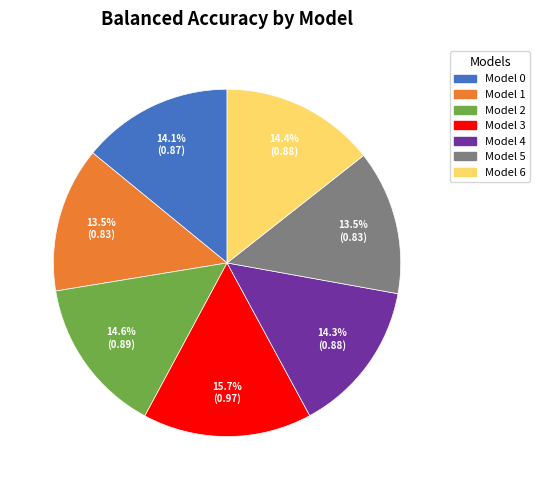

Is there a majority slice in this chart?

No